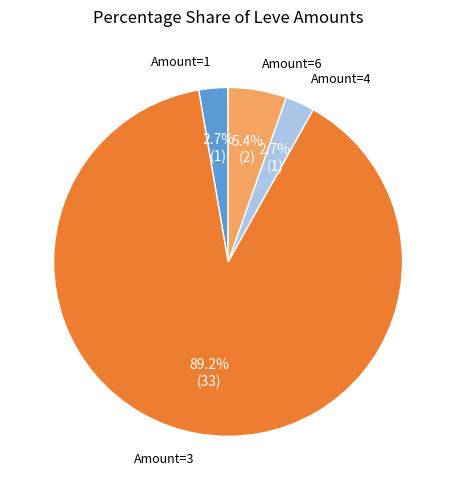

What is the total percentage of Amount=3 and Amount=4?

91.9%